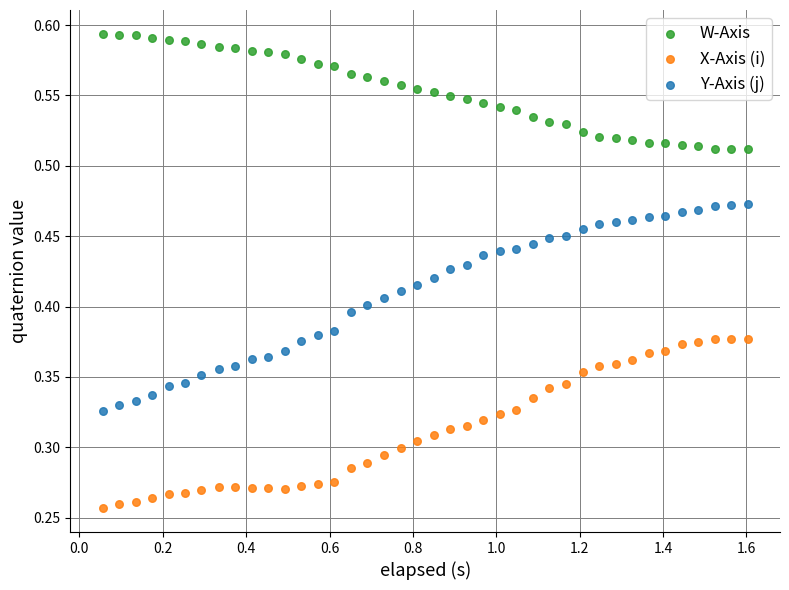

Across all data points, what is the range of X values (max minus min)?

1.5